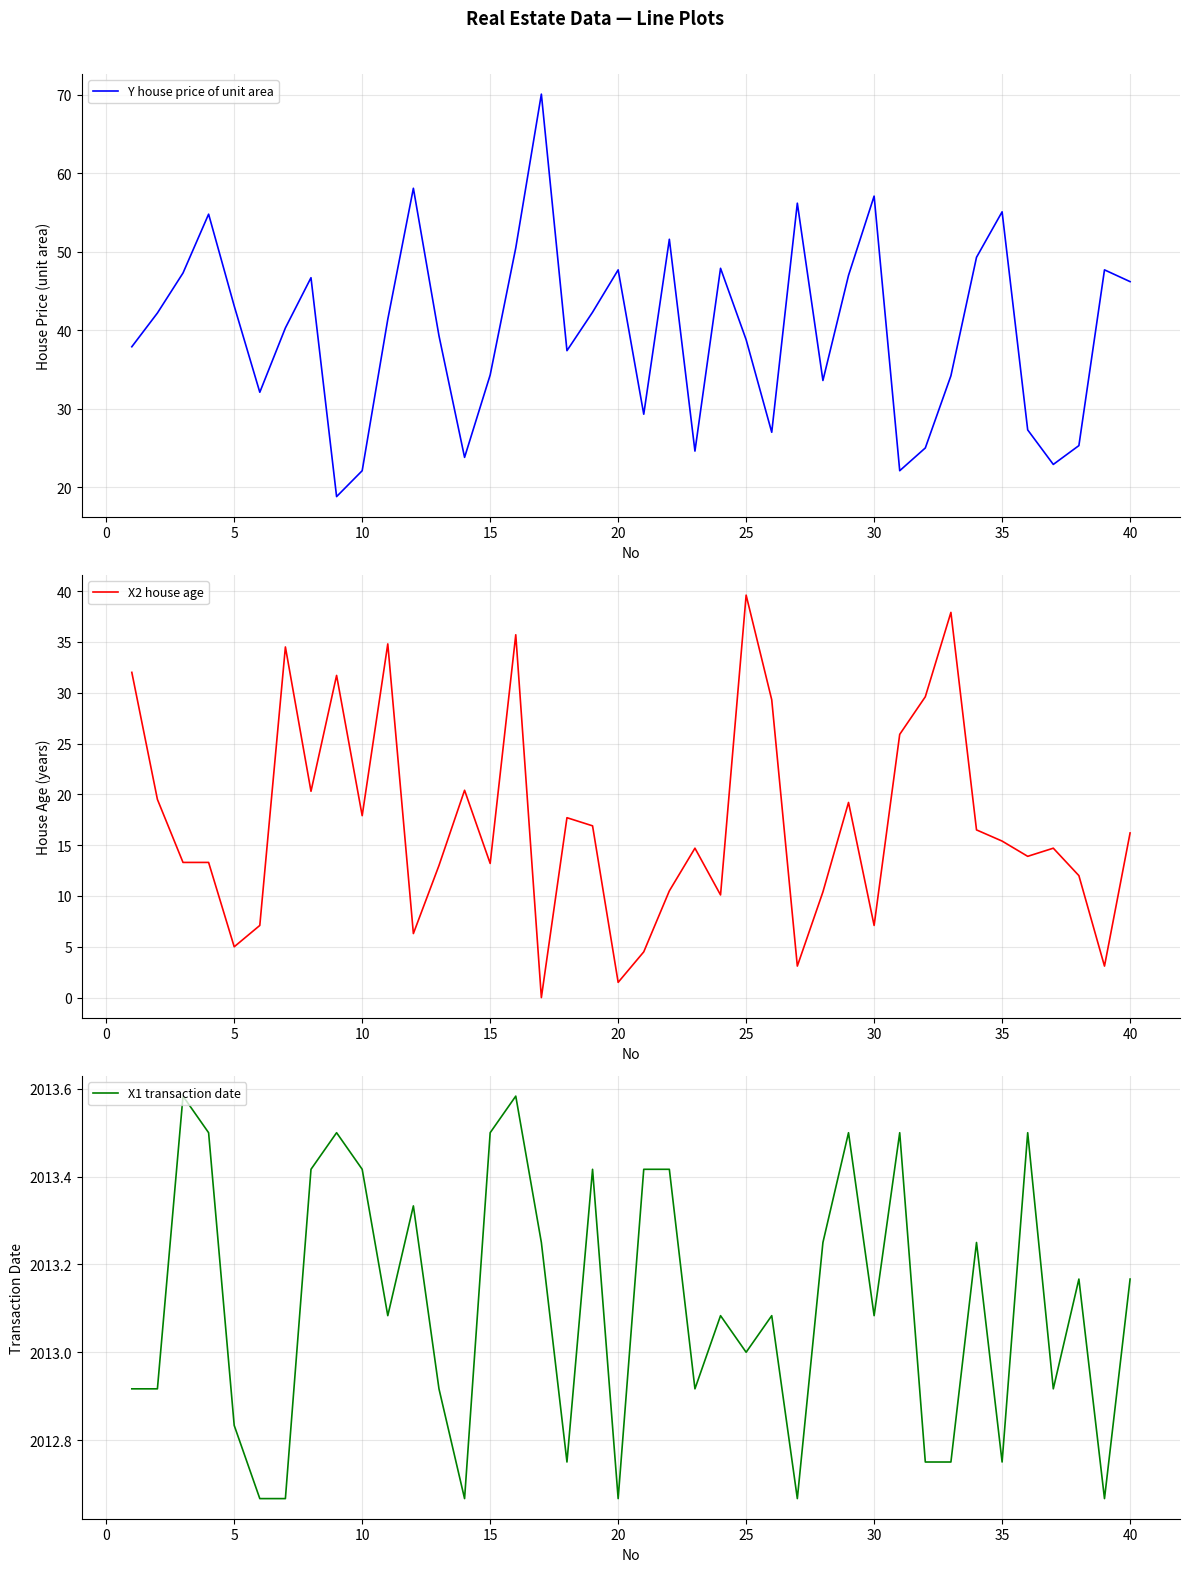

How many data points in X2 house age are above 15?

20